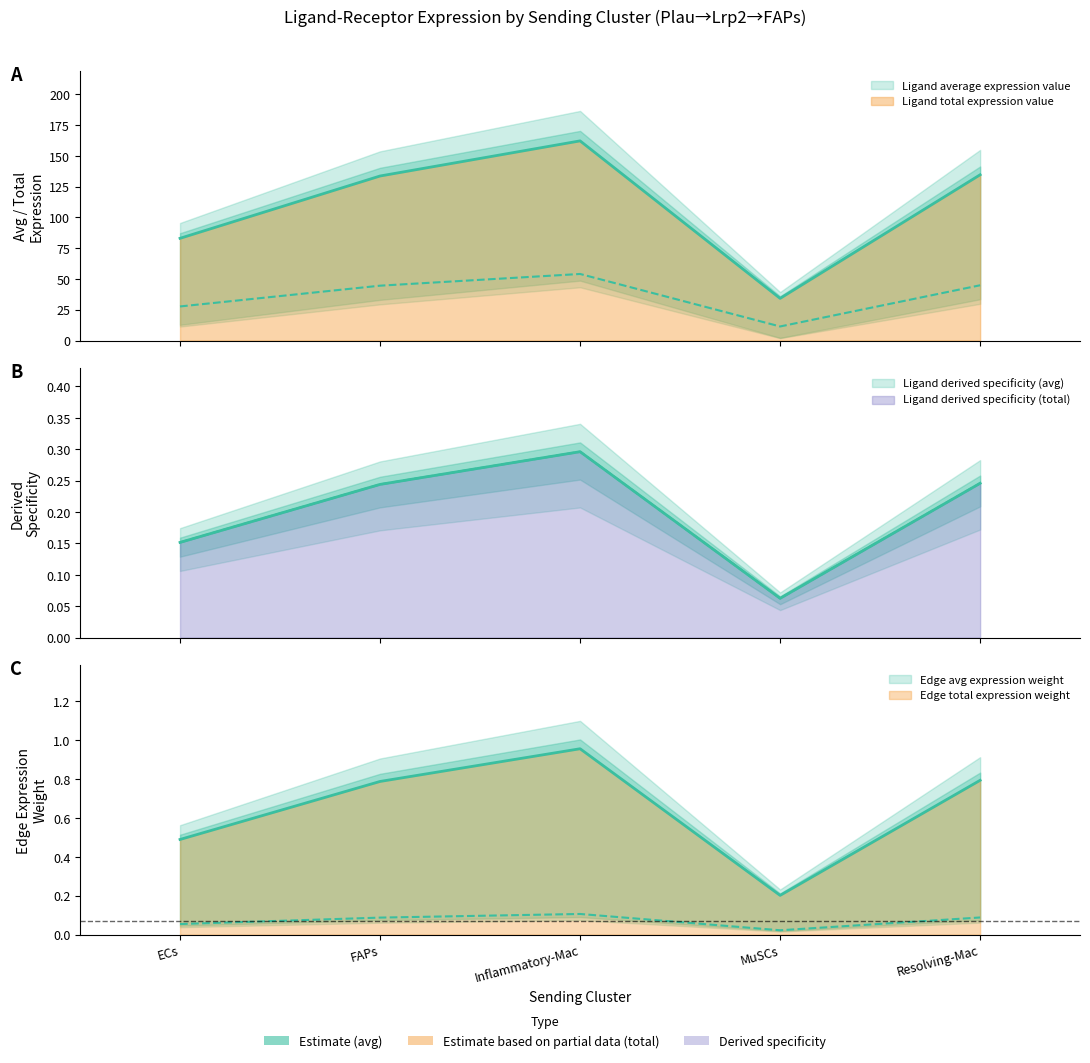

What is the highest value of the Ligand derived specificity of average expression value series?

0.3